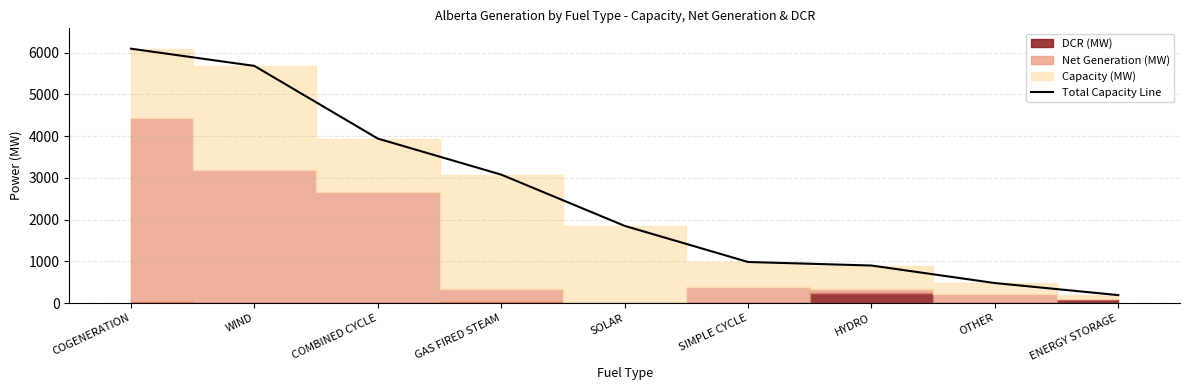

Which has a higher value, SIMPLE CYCLE or GAS FIRED STEAM?

GAS FIRED STEAM